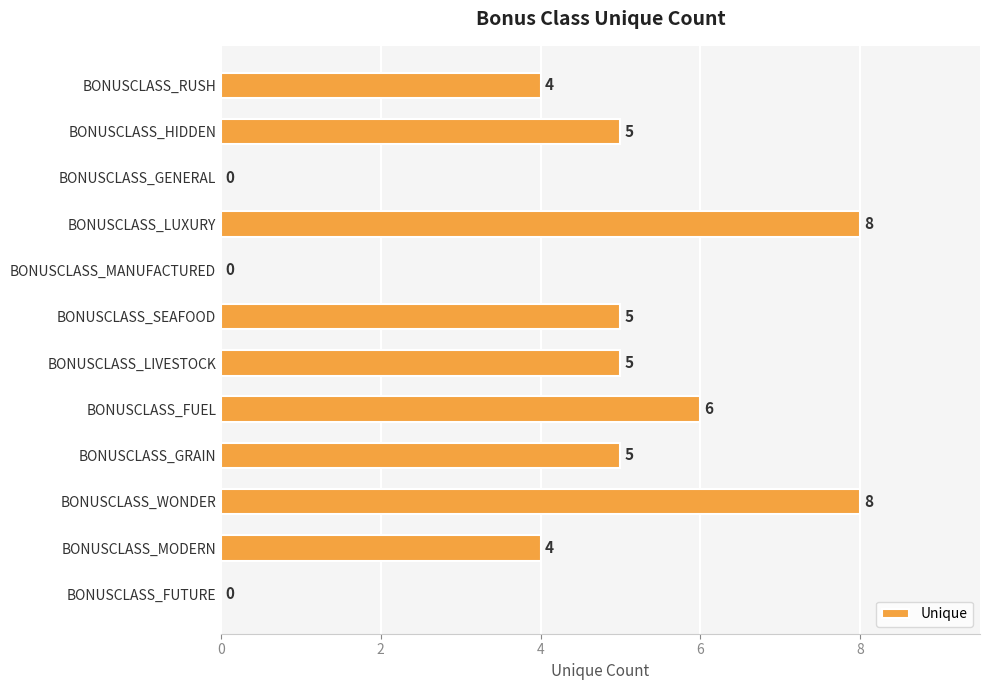

The chart shows a value of 3 at BONUSCLASS_FUTURE. True or false?

False